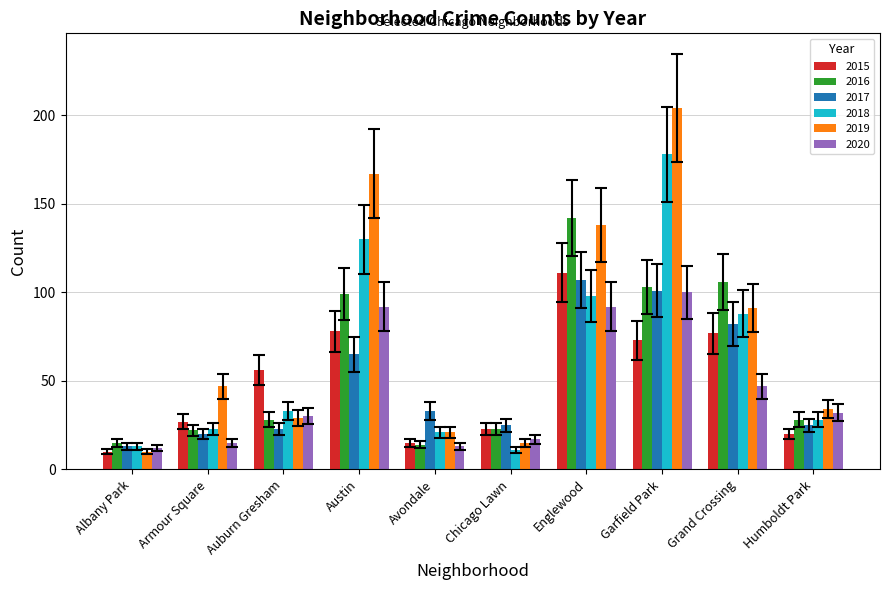

What value does the 2018 series have at Austin?

130